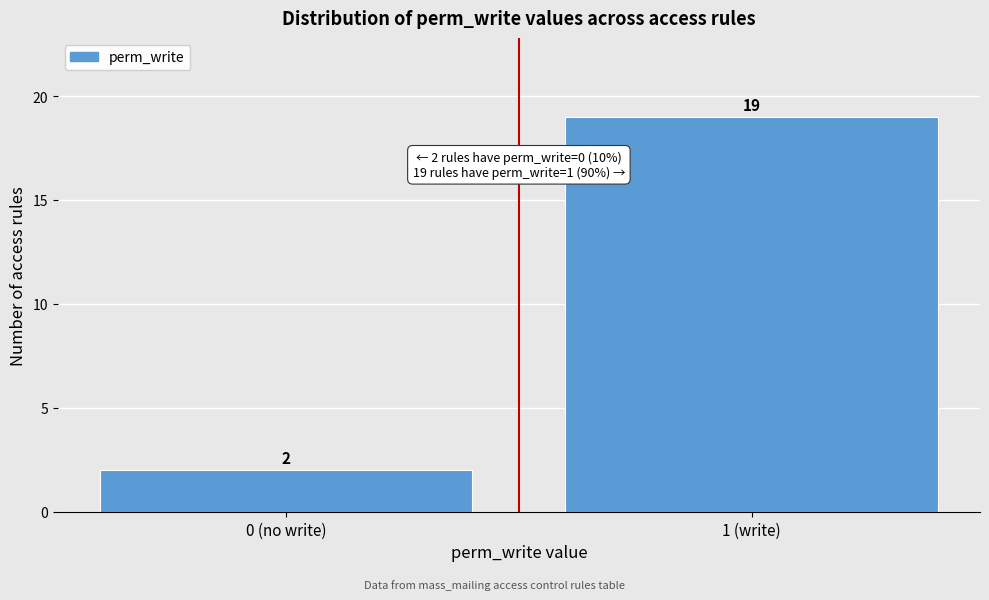

Reading left to right, extract all data points from this chart.

0 (no write)=2	1 (write)=19